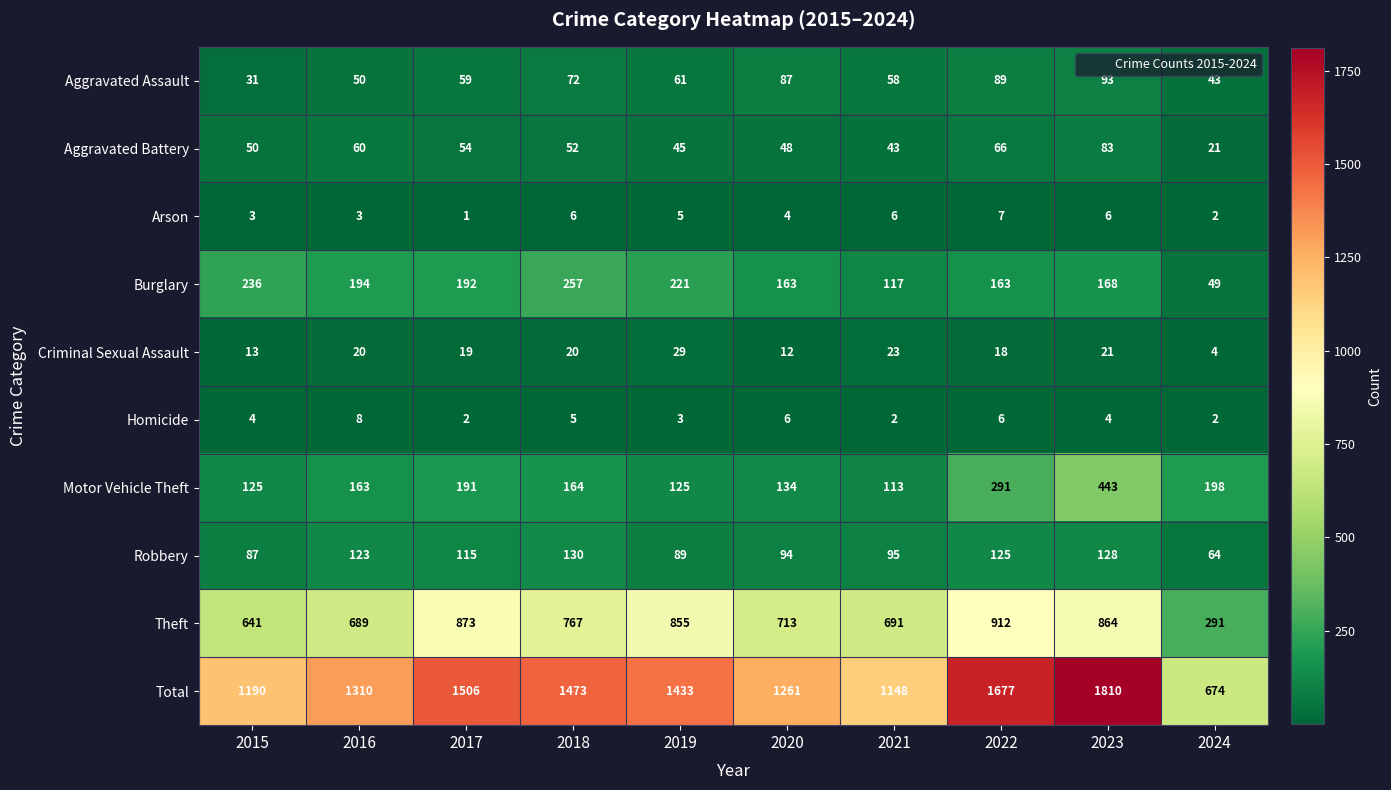

How many data points in Aggravated Assault are less than 61?

5